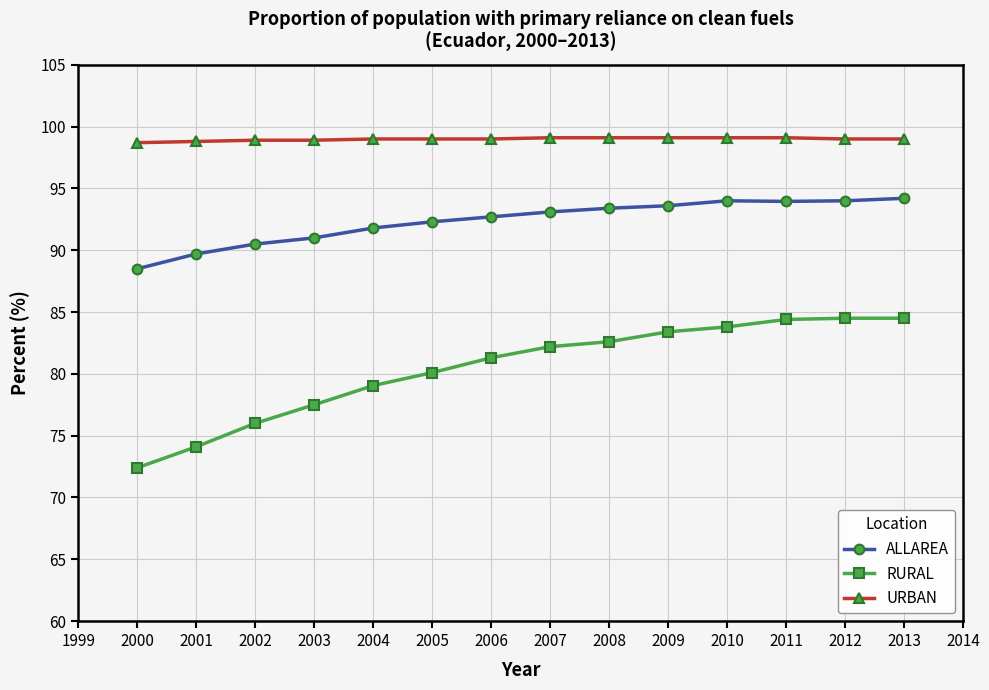

Is it true that RURAL equals 82.2 at 2007?

True